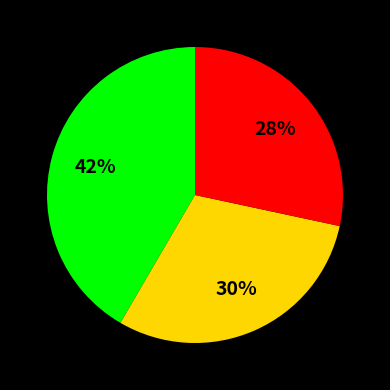

To the nearest percent, what is the average slice percentage?

33%